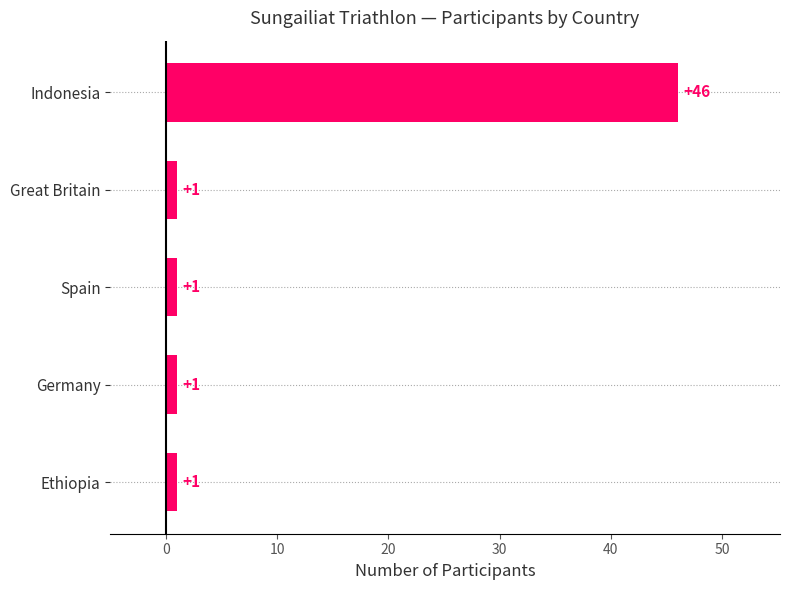

The value at Ethiopia is 1. True or false?

True